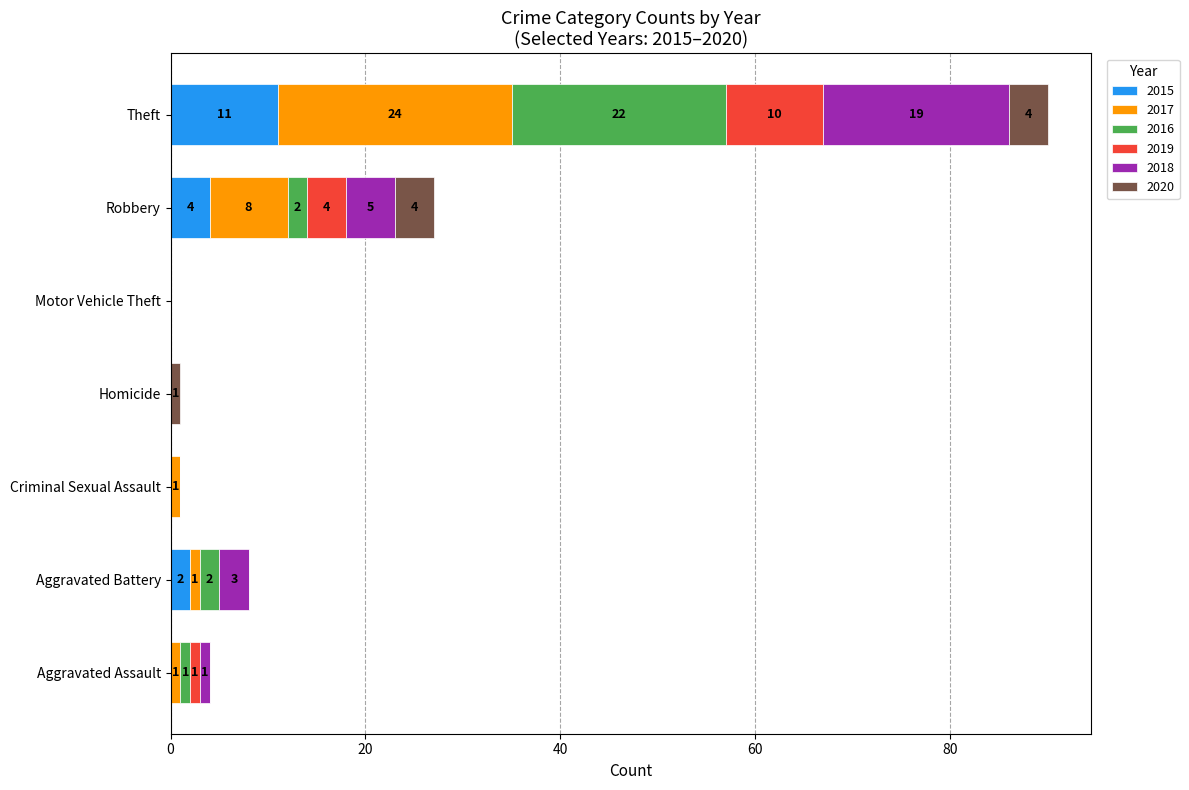

What is the highest value of the 2015 series?

11